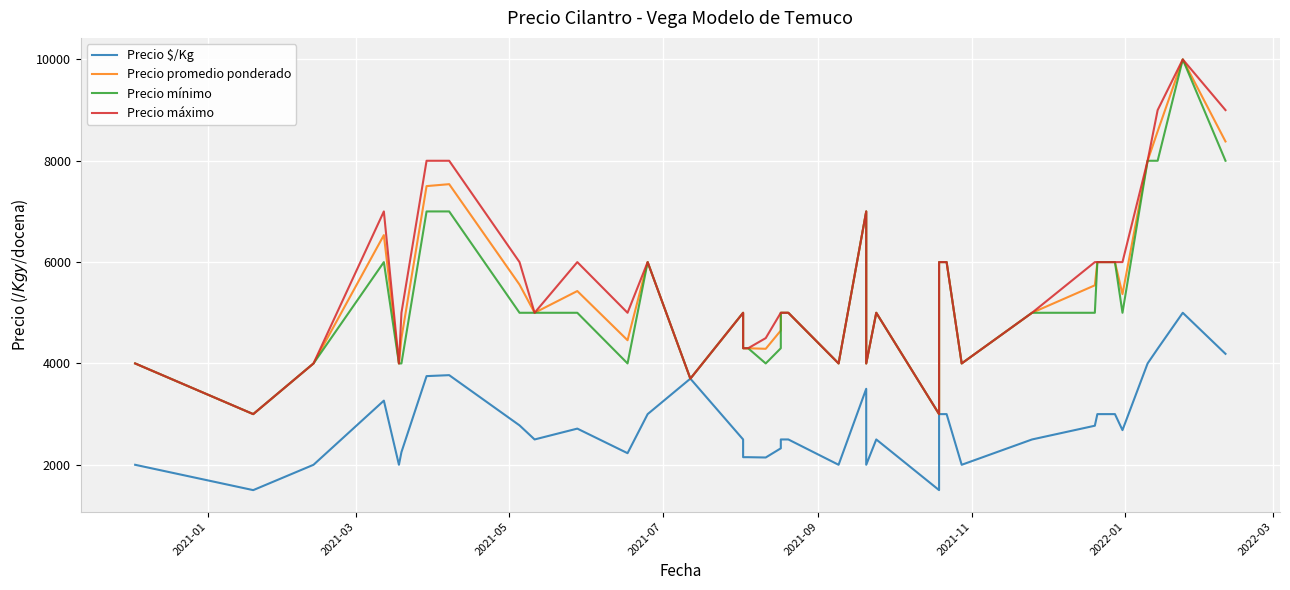

True or false: Precio promedio ponderado and Precio máximo cross at least once.

False